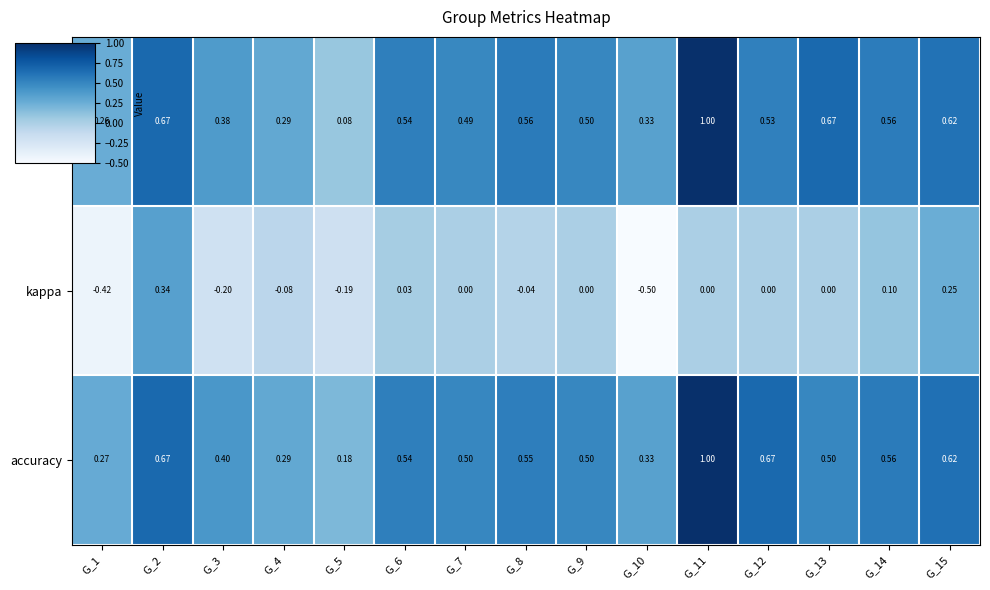

Is the value of kappa at G_7 greater than the value of accuracy at G_10?

No